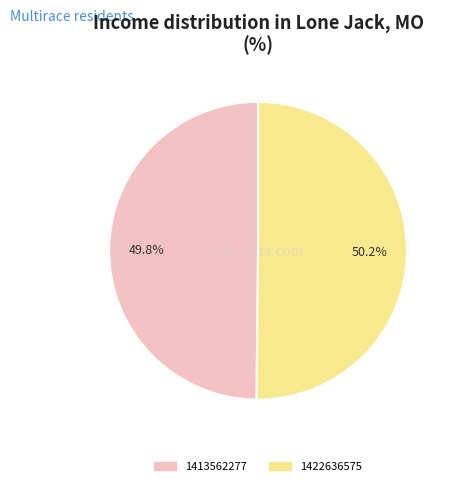

The 1413562277 slice represents 60% of the pie. True or false?

False